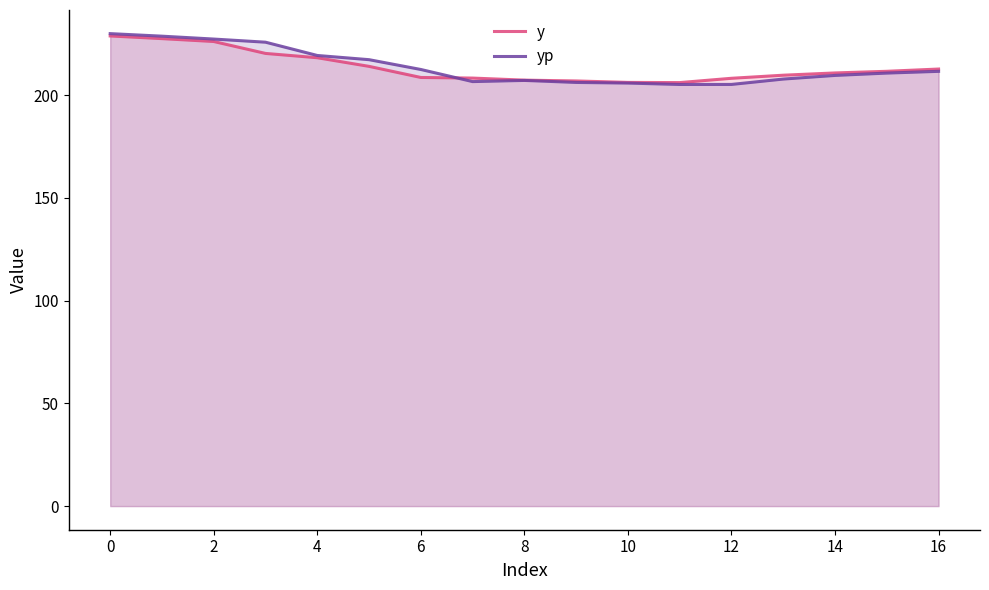

True or false: y and yp cross at least once.

True